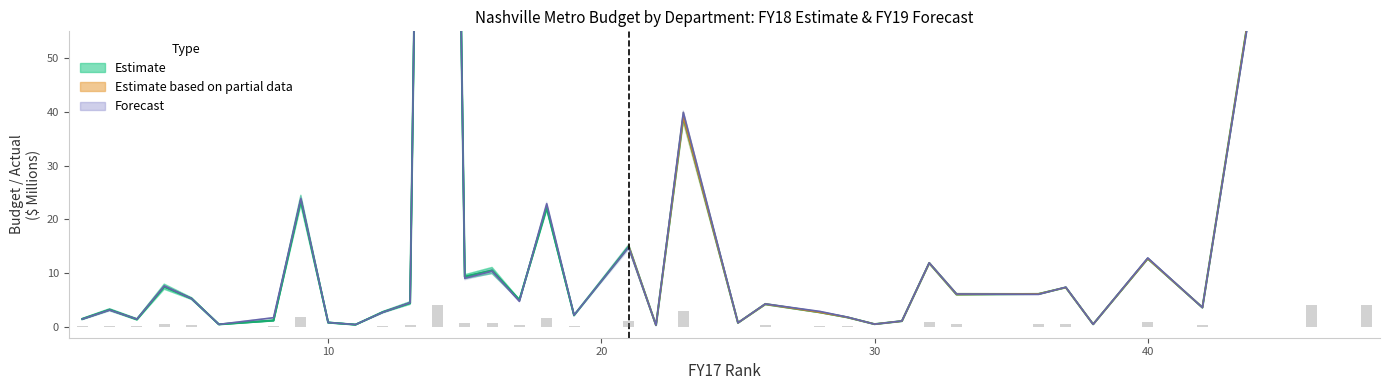

Reading right to left, transcribe all the data shown in this chart.

180.1	131.8	3.6	12.7	0.5	7.4	6.1	6.1	11.9	1.1	0.5	1.8	2.7	4.2	0.8	39.0	0.3	15.0	2.2	22.2	5.0	10.5	9.4	364.5	4.5	2.8	0.4	0.8	23.6	1.2	0.5	5.3	7.5	1.4	3.2	1.5